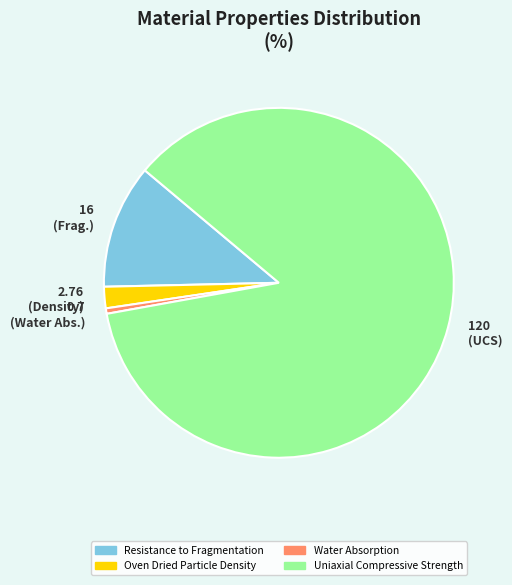

Does any single category account for the majority?

Yes